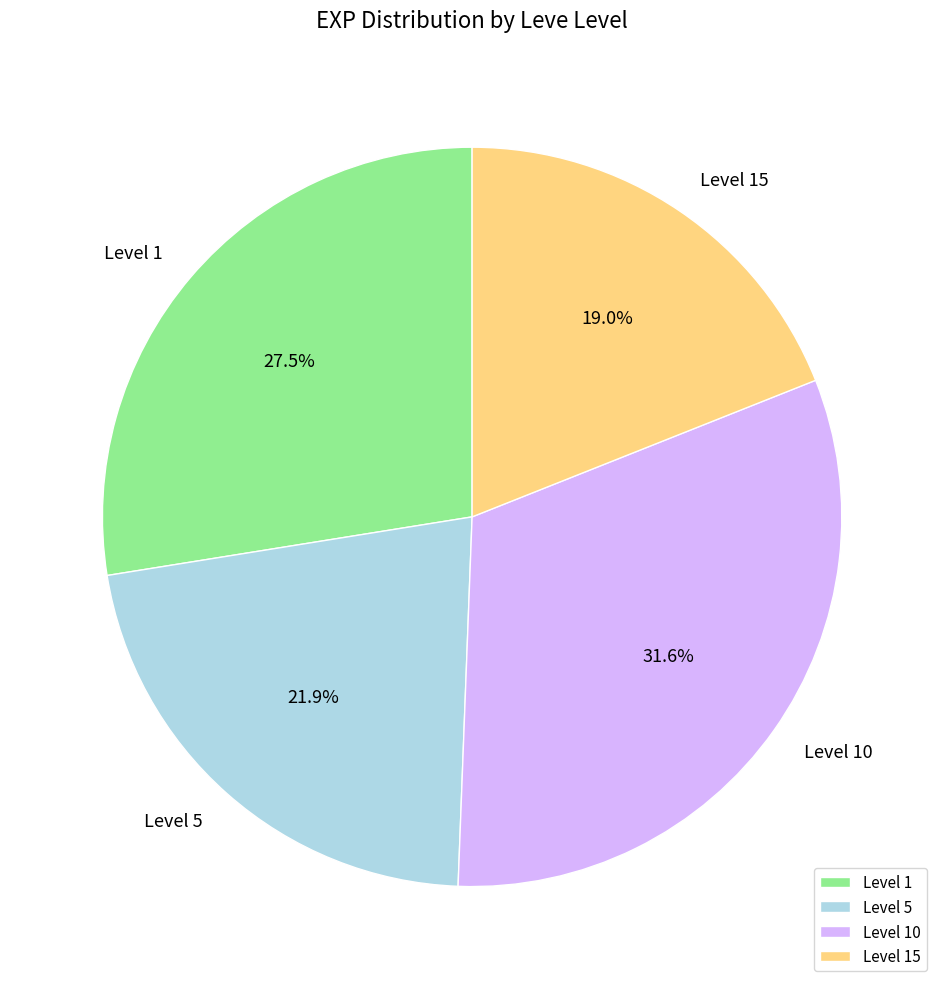

Is there any slice that represents more than half of the pie?

No